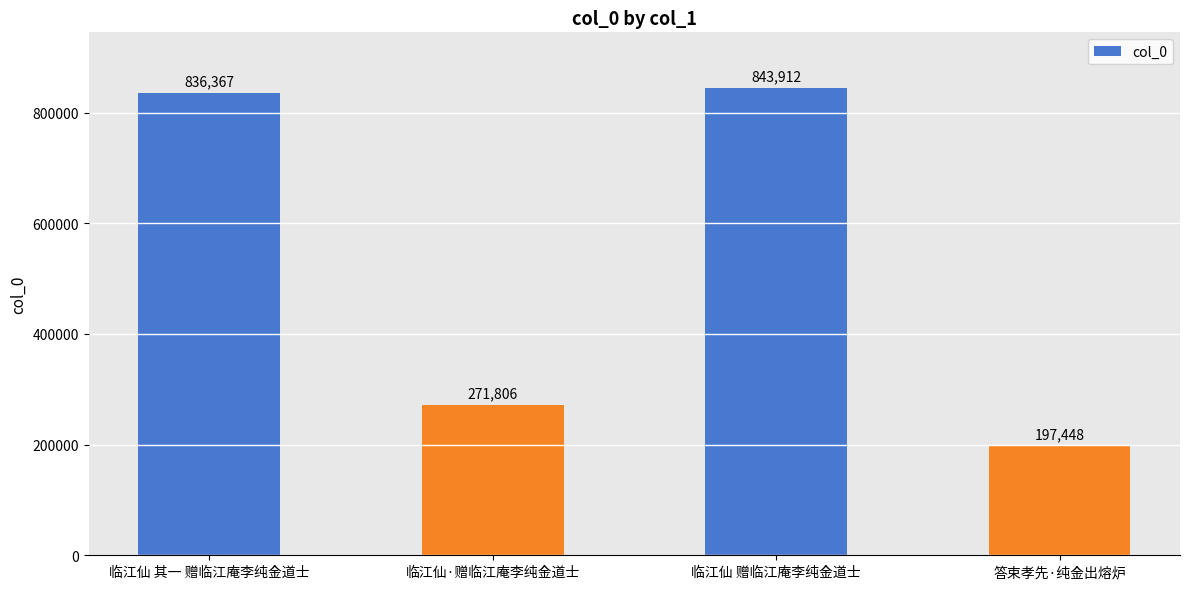

Which category has the highest value across all series?

临江仙 赠临江庵李纯金道士